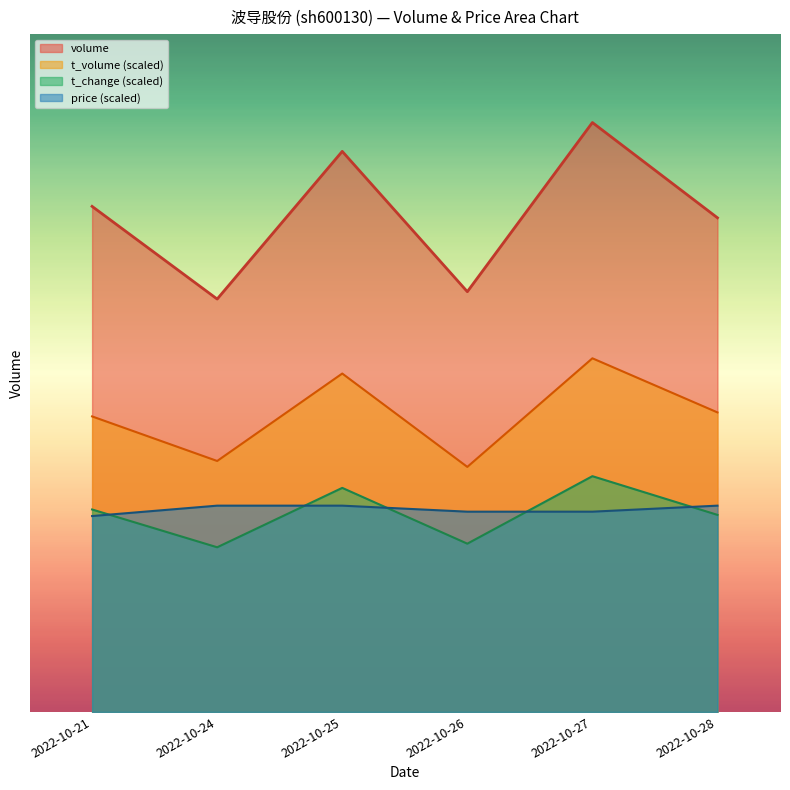

Is it true that t_change equals 115998.6 at 2022-10-21?

False